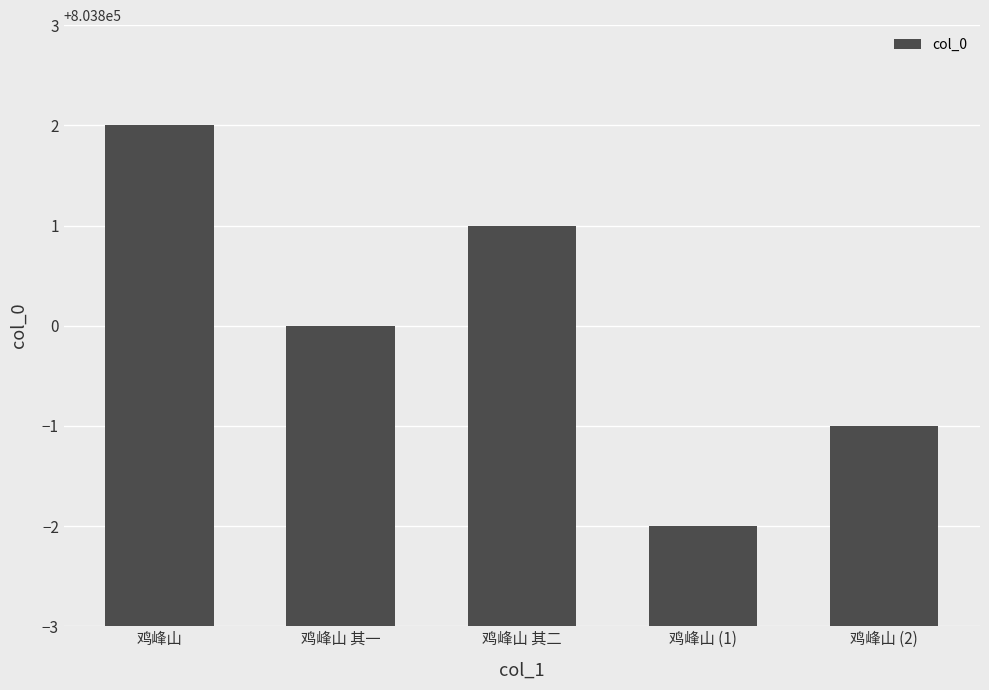

Does the chart contain any negative values?

No